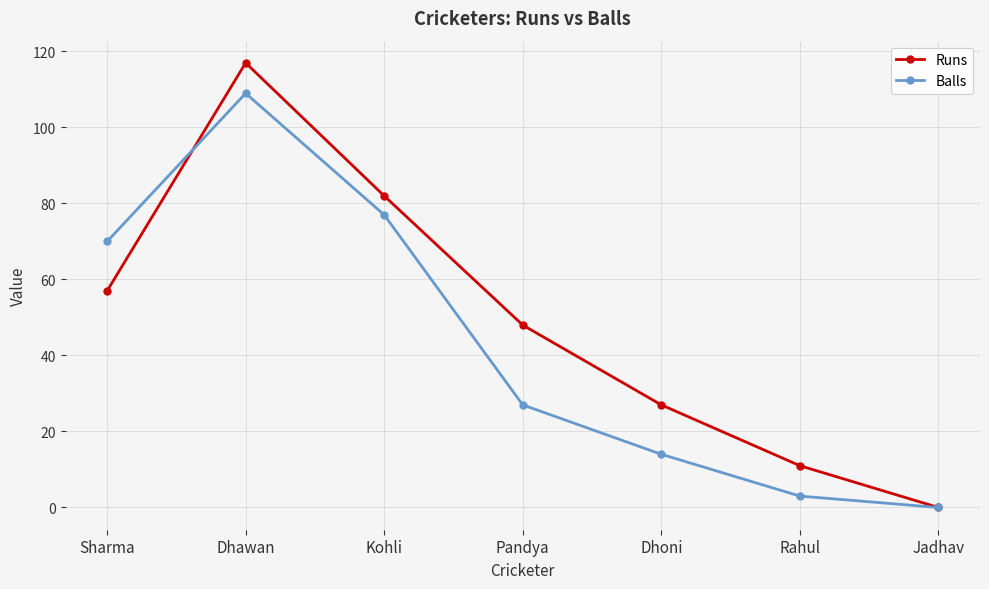

What is the maximum value shown in the chart?

117